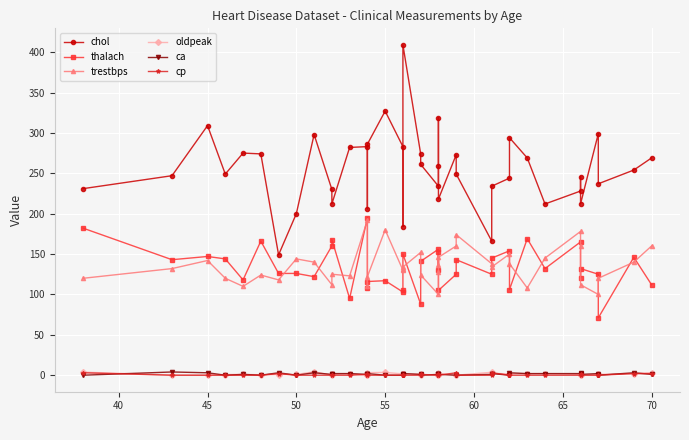

The cp series shows -1.7 at 36. True or false?

False